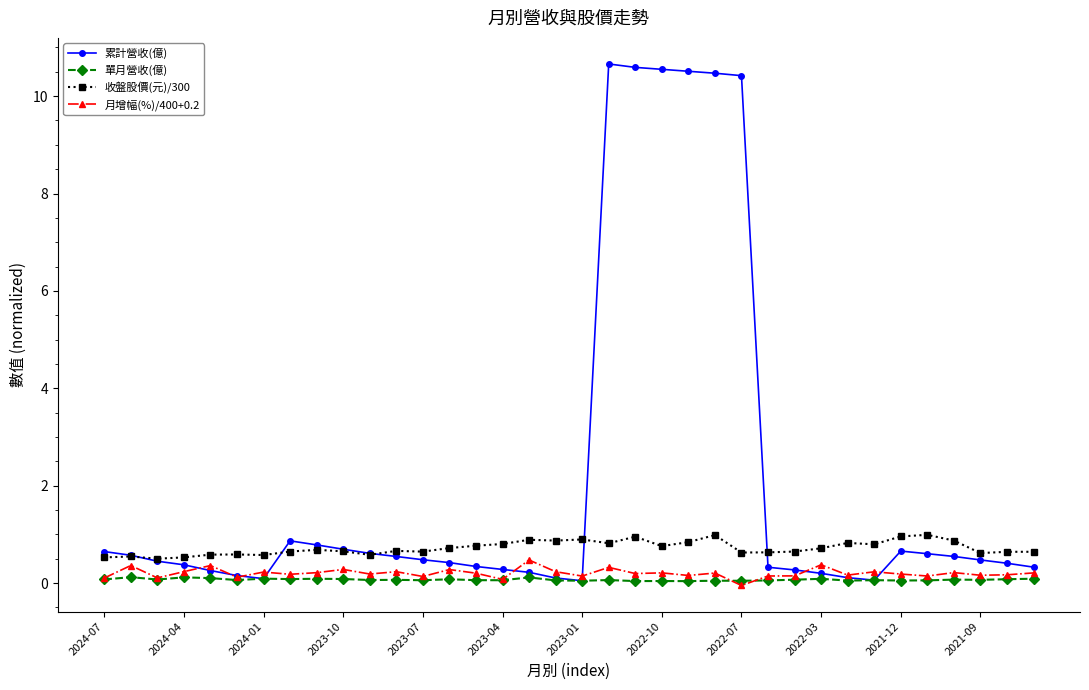

True or false: 單月營收(億) and 收盤股價(元)/300 cross at least once.

False